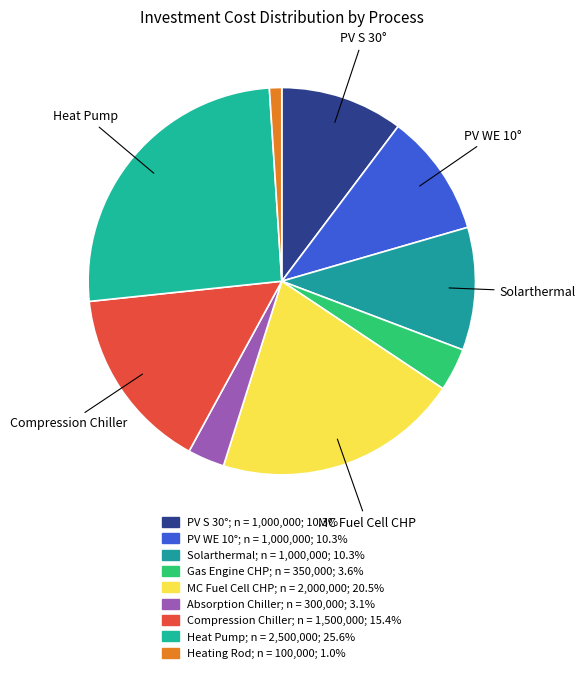

Which category has the smallest portion of the pie?

Heating Rod